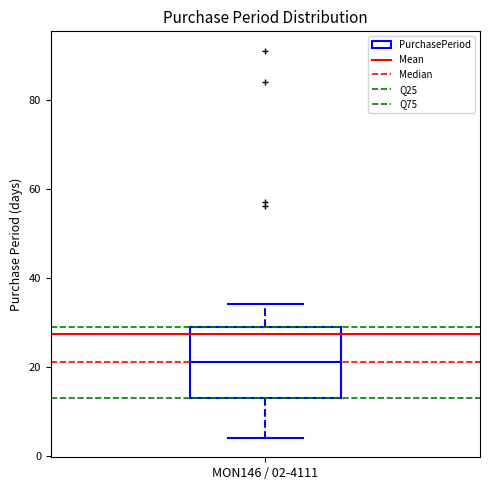

Read this box plot against the y-axis: the position of the median line, the range covered by the box, and the ends of both whiskers. The values are not printed on the chart, so give them approximately, as read against the axis.

median 22, box 14 to 30, whiskers 4 to 34